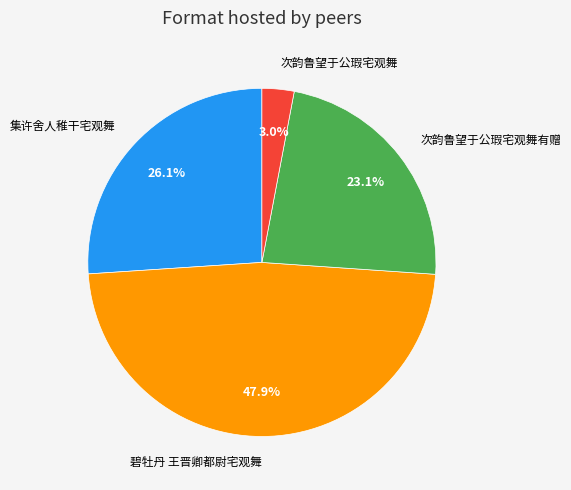

How many slices are in this pie chart?

4